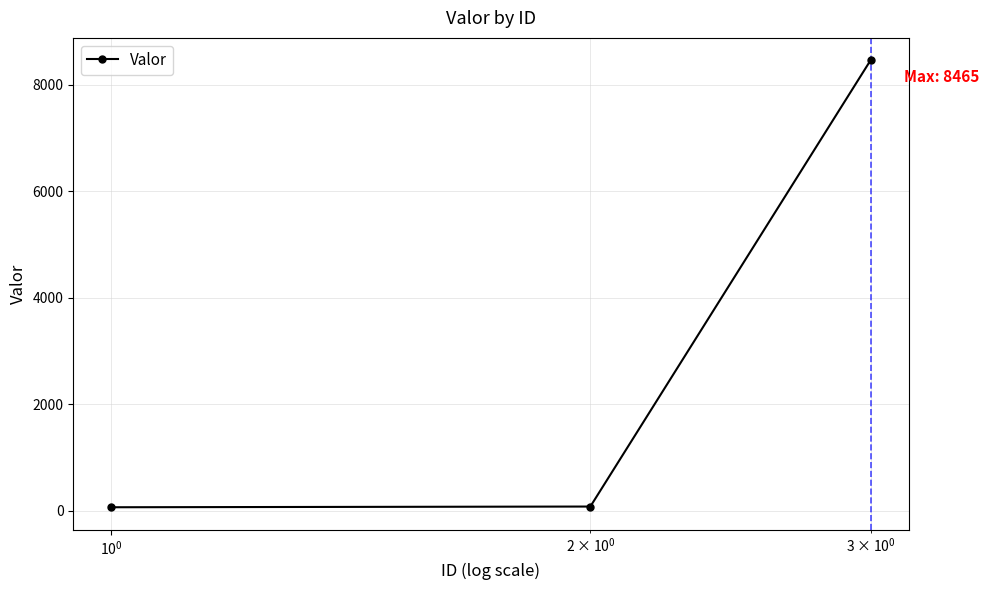

What is the average value?

2869.4